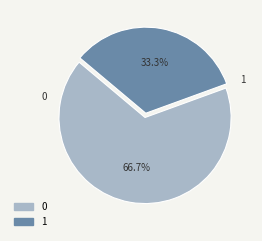

What portion of the pie excludes 0?

33.3%